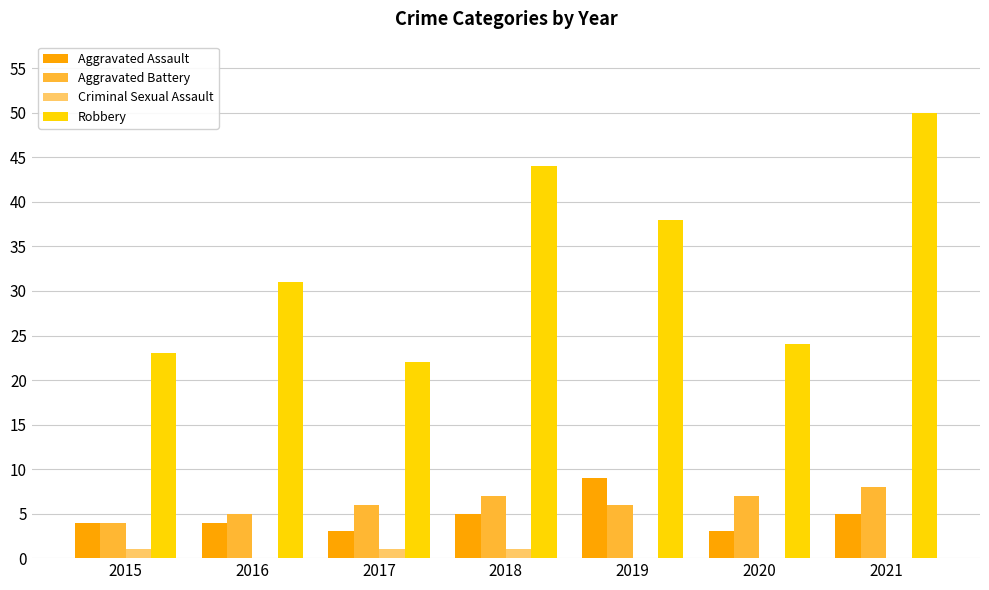

The value of Aggravated Battery at 2019 is 9. True or false?

False